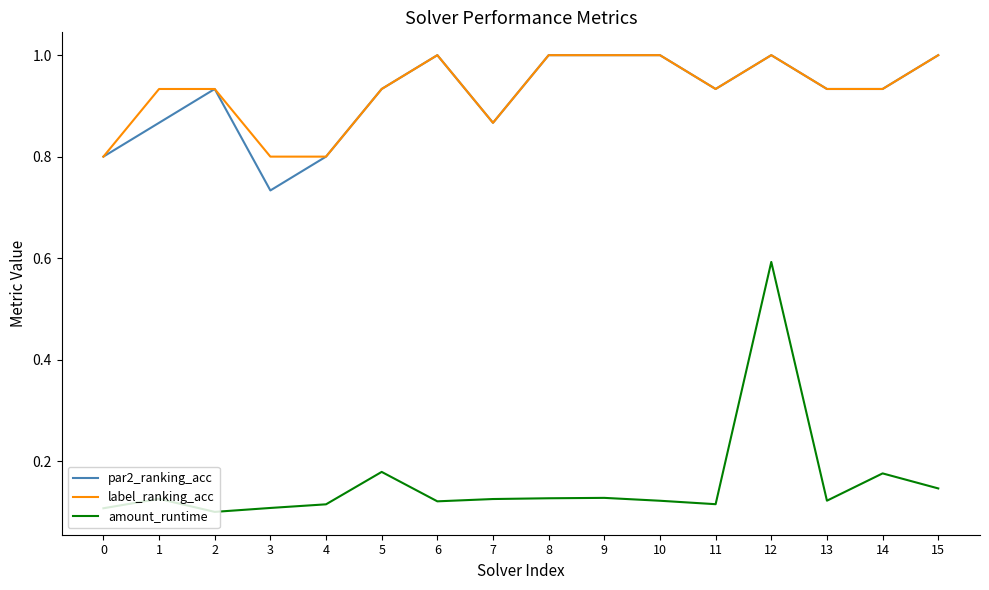

Which series has the widest spread of values?

amount_runtime